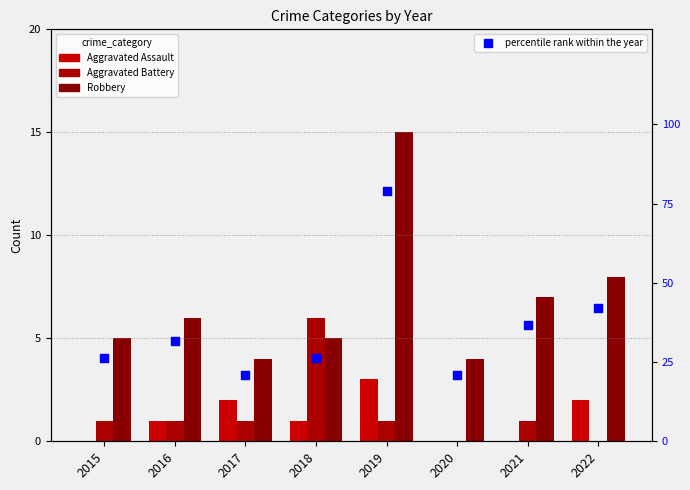

Which series reaches the minimum Y coordinate?

Aggravated Assault